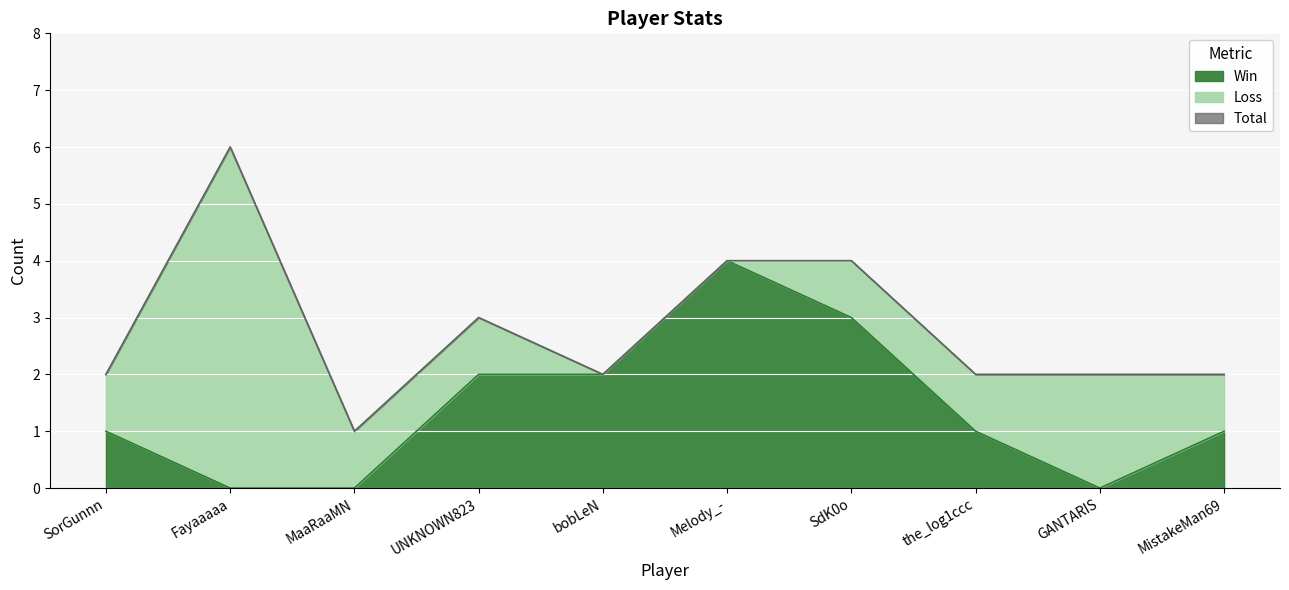

What is the spread (max minus min) of values at SorGunnn?

1